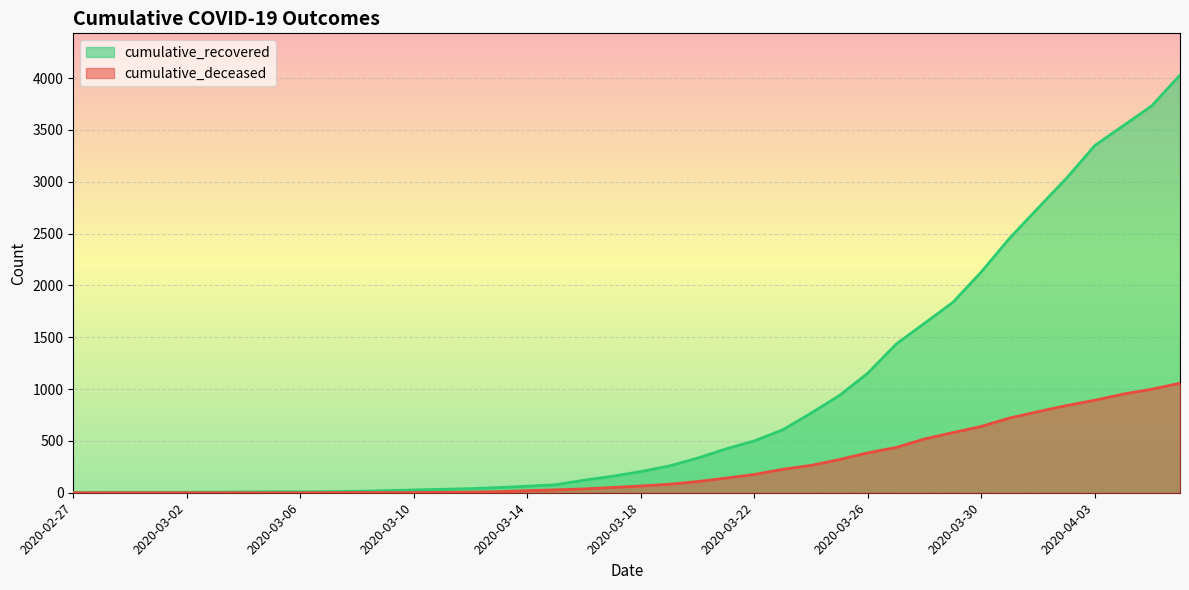

What are all the series names shown in the legend?

cumulative_recovered, cumulative_deceased